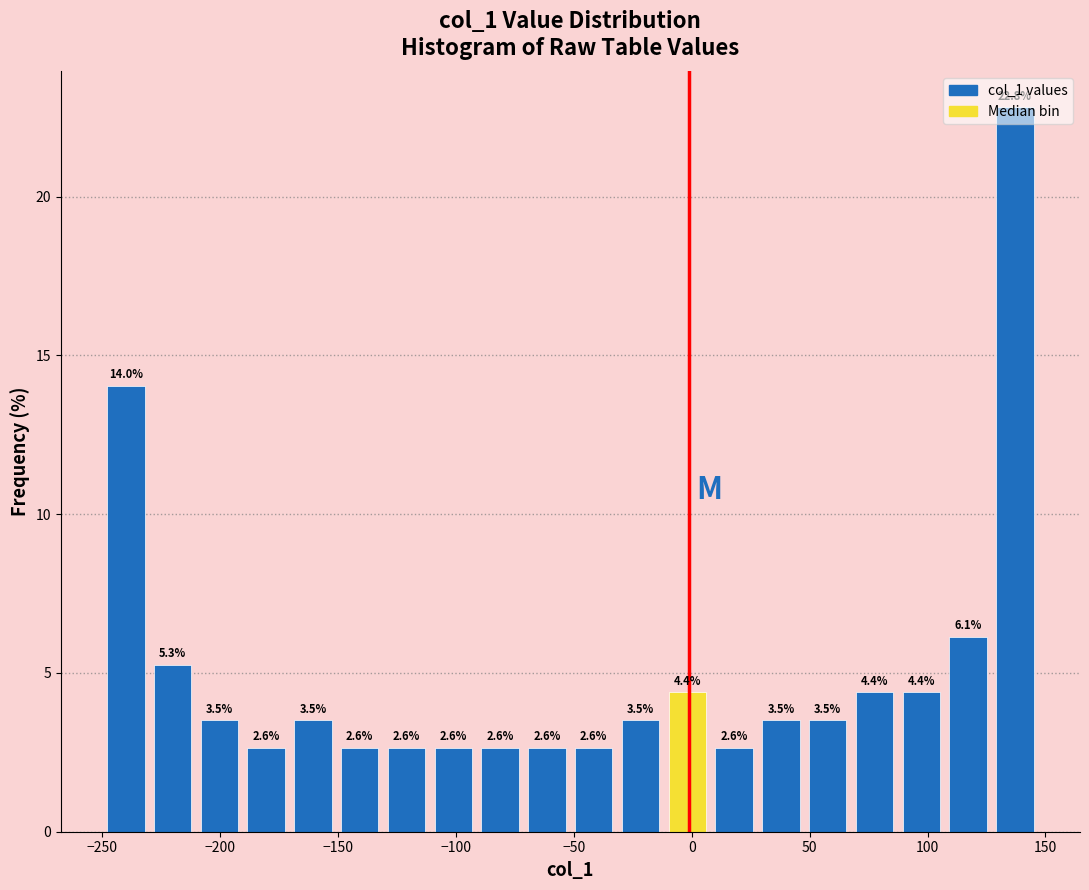

Read against the x-axis, roughly where is the centre of the tallest bar?

135